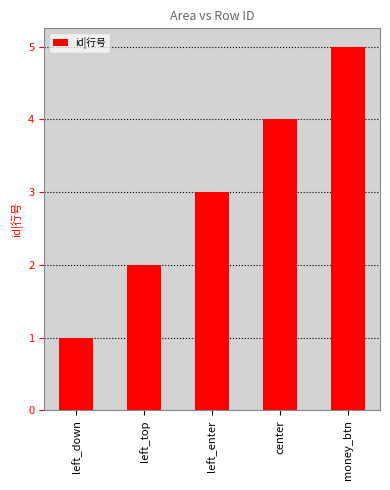

What is the sum of the values at left_enter and center?

7